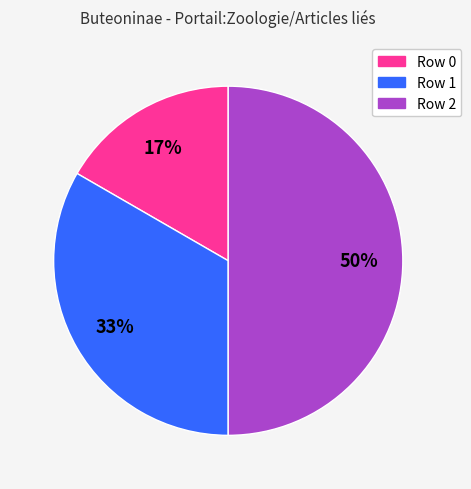

What is the ratio of the value at Row 0 to the value at Row 1?

0.5